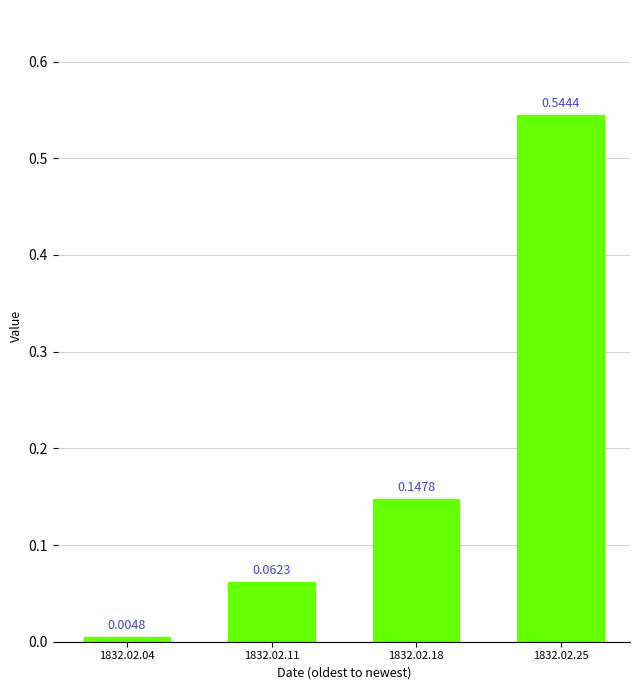

Which has a higher value, 1832.02.25 or 1832.02.04?

1832.02.25